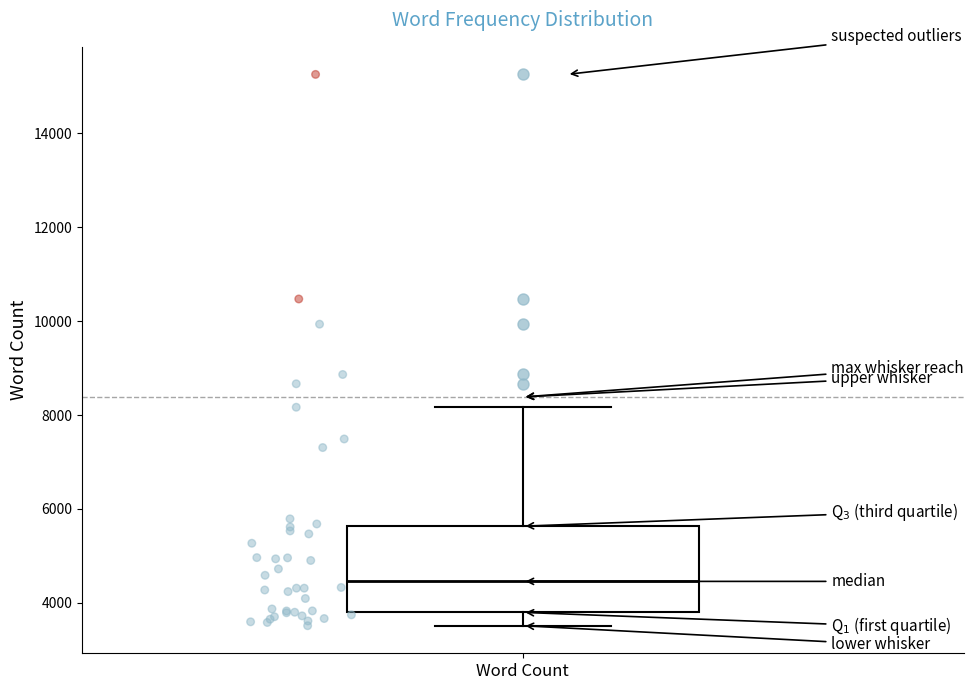

Read this box plot against the y-axis: the position of the median line, the range covered by the box, and the ends of both whiskers. The values are not printed on the chart, so give them approximately, as read against the axis.

median 4400, box 3800 to 5600, whiskers 3600 to 8200